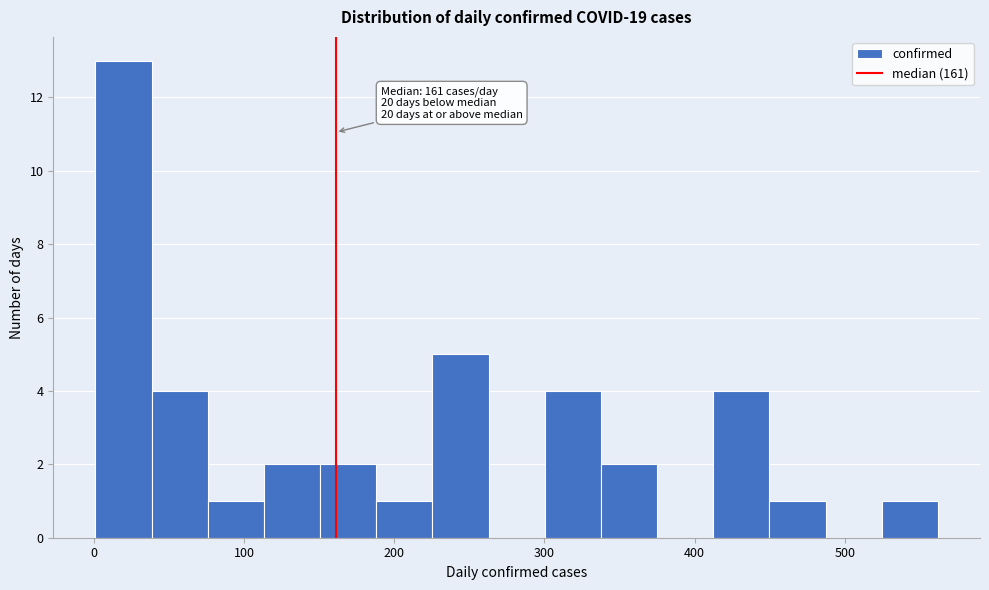

Read against the x-axis, roughly where is the centre of the tallest bar?

20